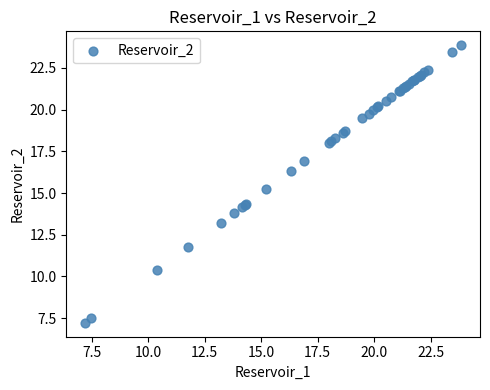

What Y value in the scatter plot is closest to 15?

15.2